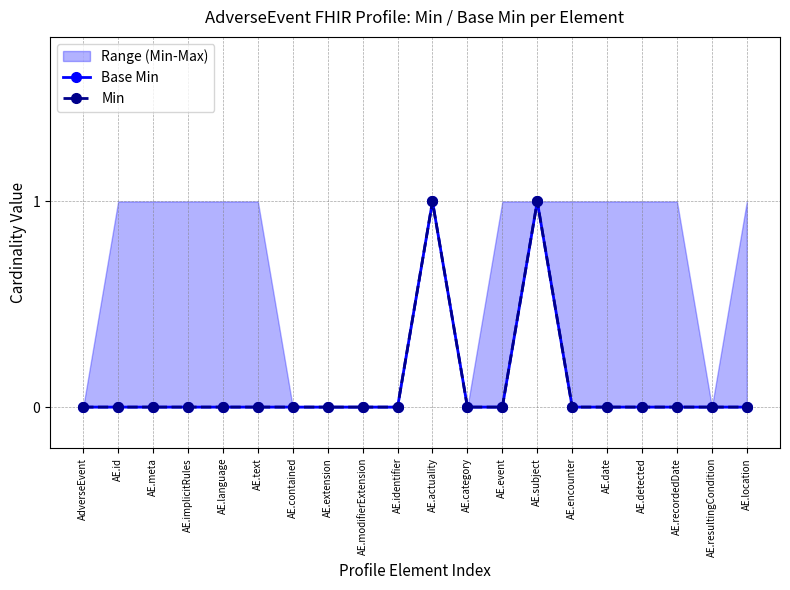

At which label is Min closest to 0?

AdverseEvent